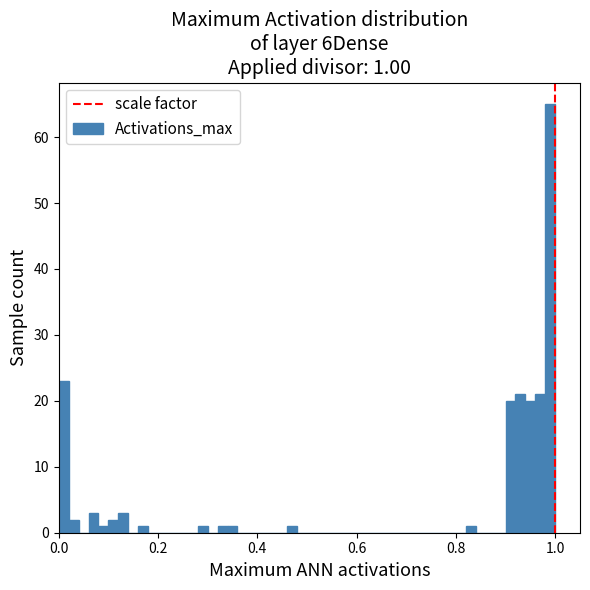

Around what value on the x-axis is the tallest bar? Give the approximate position of its centre, as read against the axis.

1.00